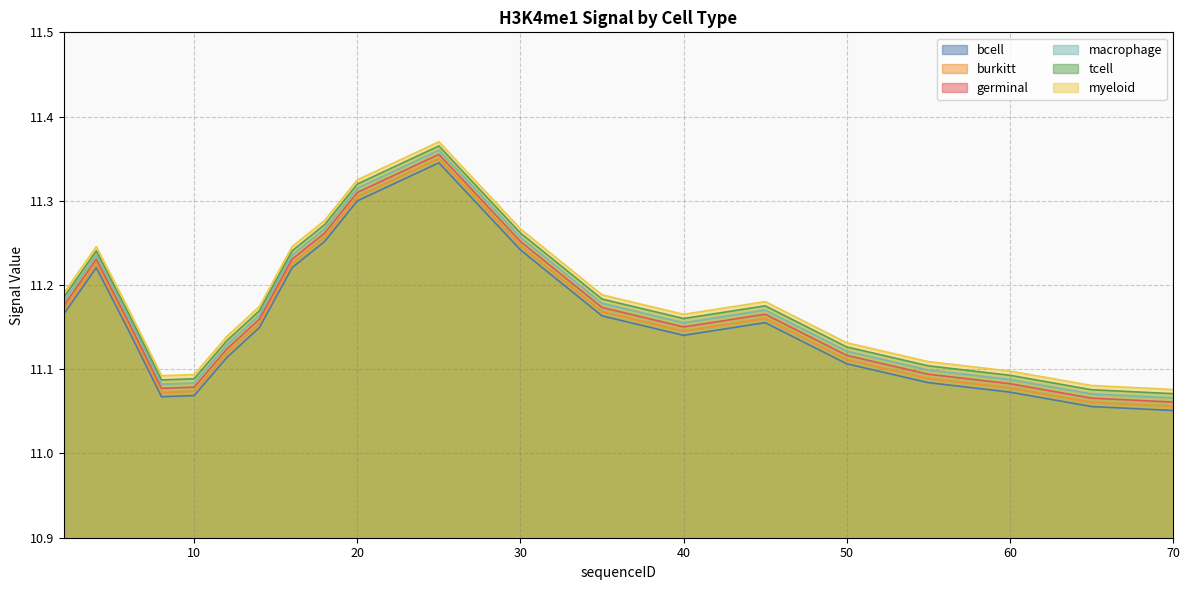

True or false: burkitt and myeloid intersect in this chart.

False